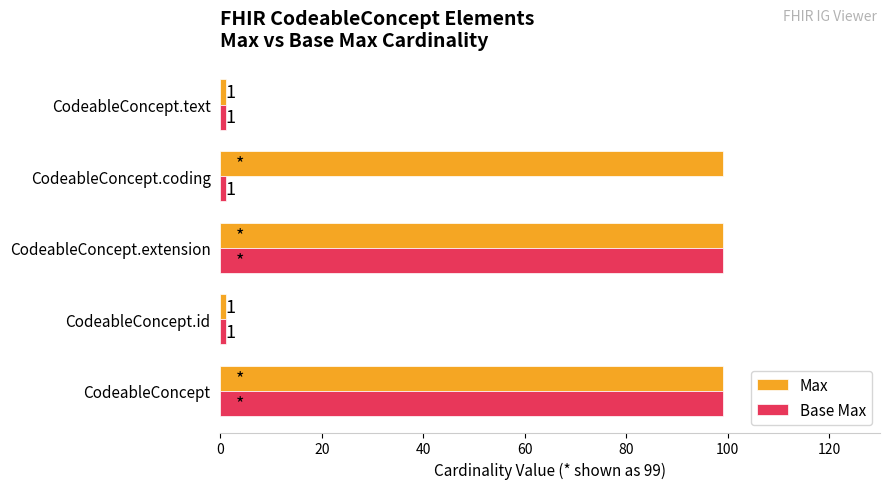

What is the greatest value displayed?

99